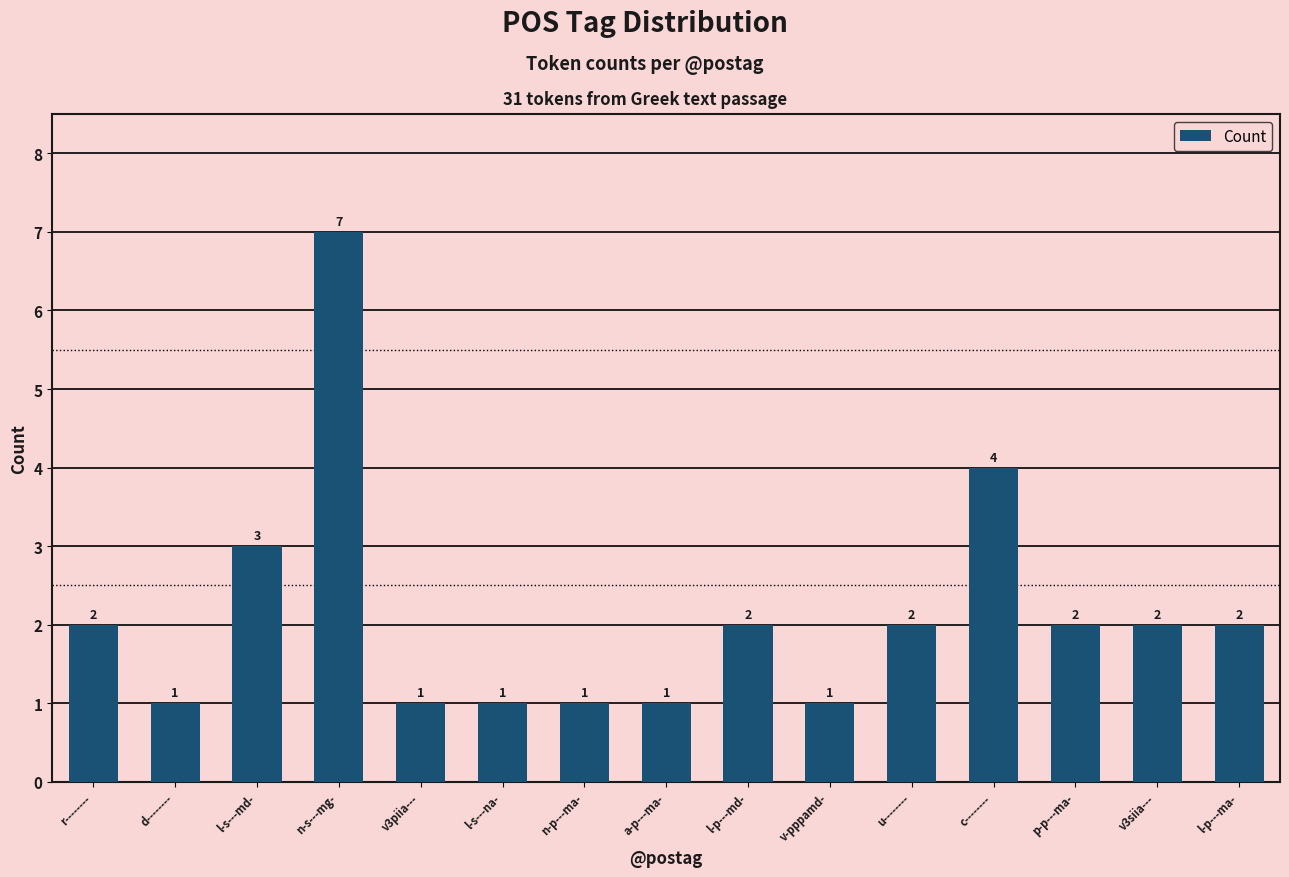

Count the values in the range 1 to 2.

12